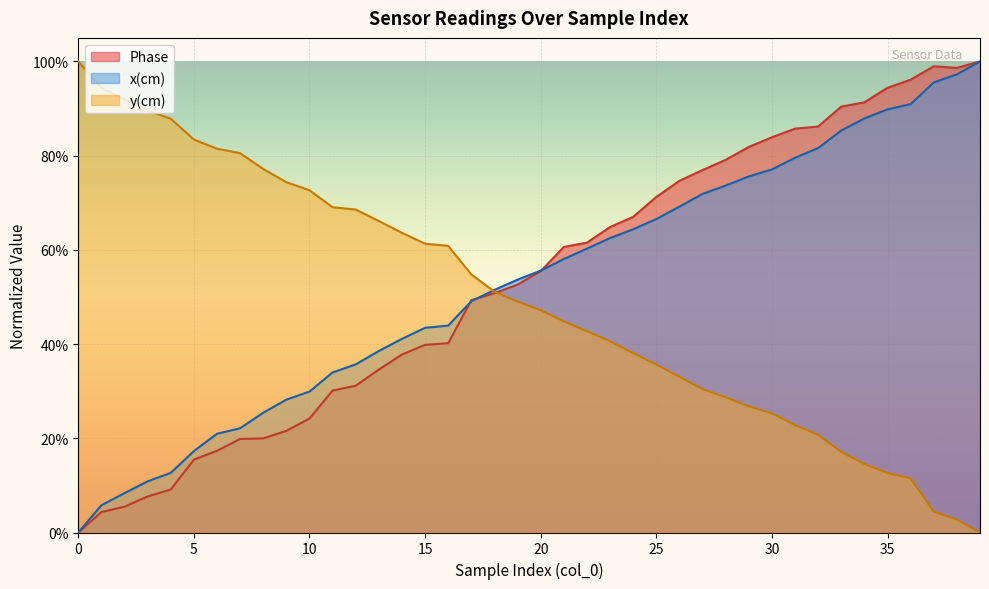

Which series ends up on top after the final intersection of y(cm) and Phase?

Phase